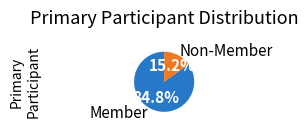

Which slice is the smallest?

Non-Member